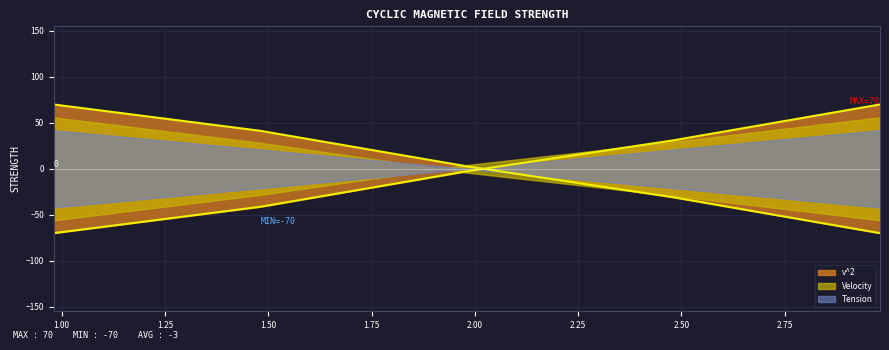

Which category has the highest value in the v^2 series?

2.98068